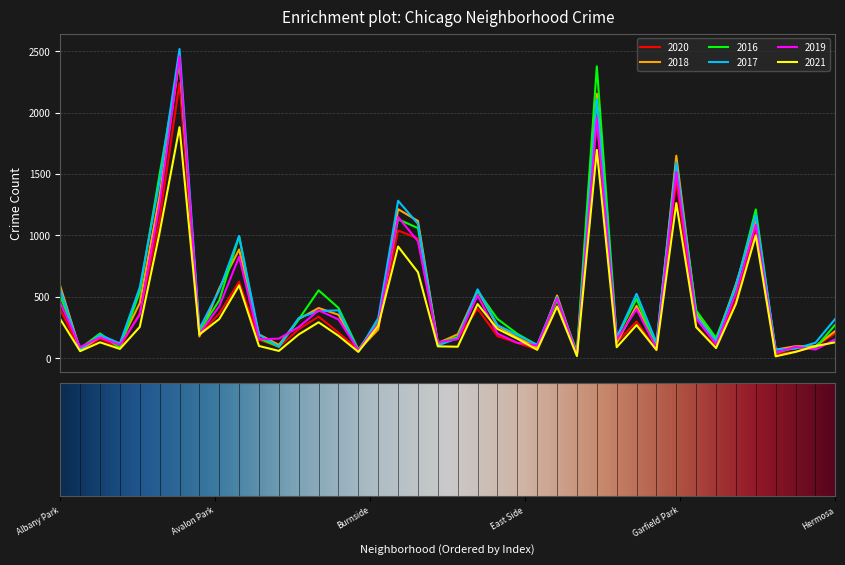

Which series has the widest spread of values?

2017